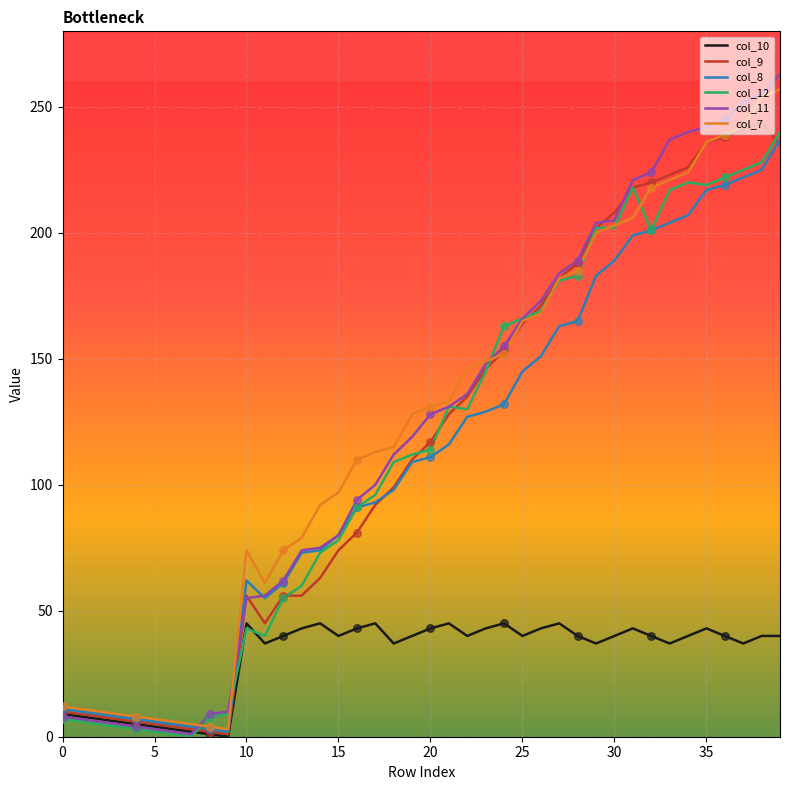

What is the maximum value shown in the chart?

263